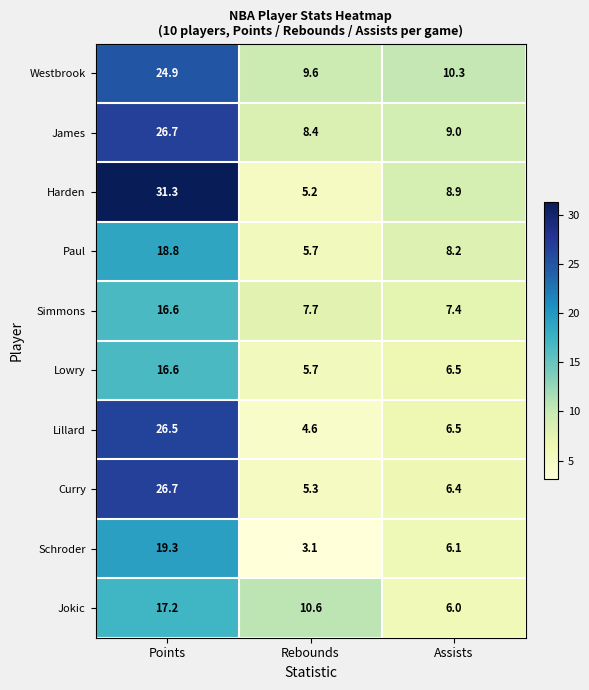

Which series has the largest total across all categories?

Harden